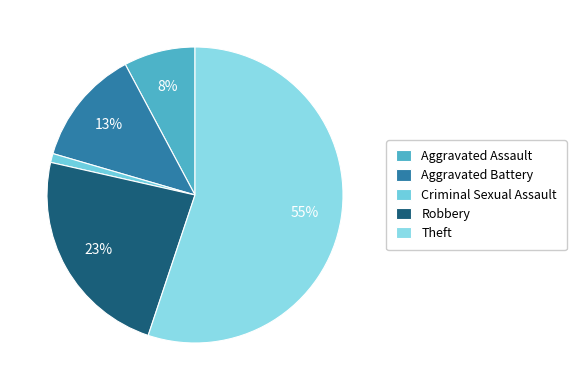

Between Robbery and Criminal Sexual Assault, which is larger?

Robbery